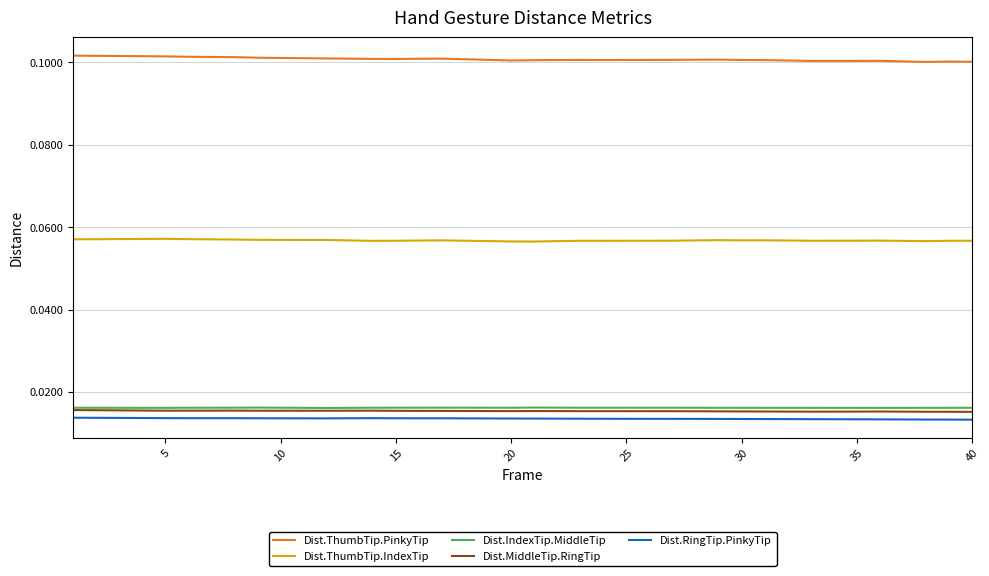

True or false: Dist.RingTip.PinkyTip and Dist.IndexTip.MiddleTip intersect in this chart.

False